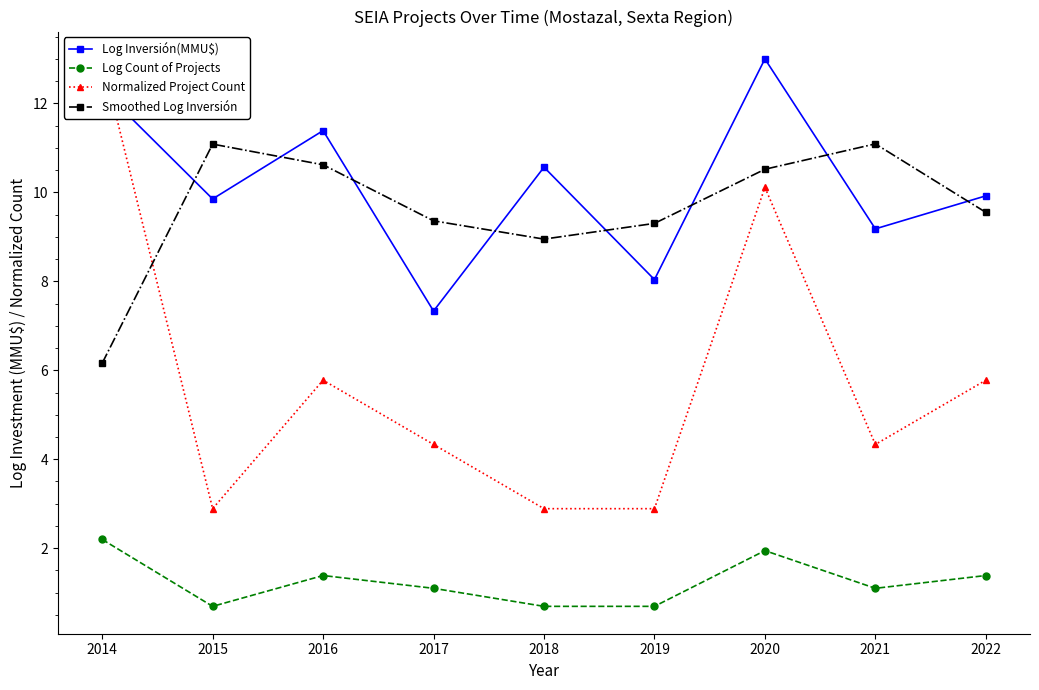

What are all the series names shown in the legend?

Log Inversión(MMU$), Log Count of Projects, Normalized Project Count, Smoothed Log Inversión